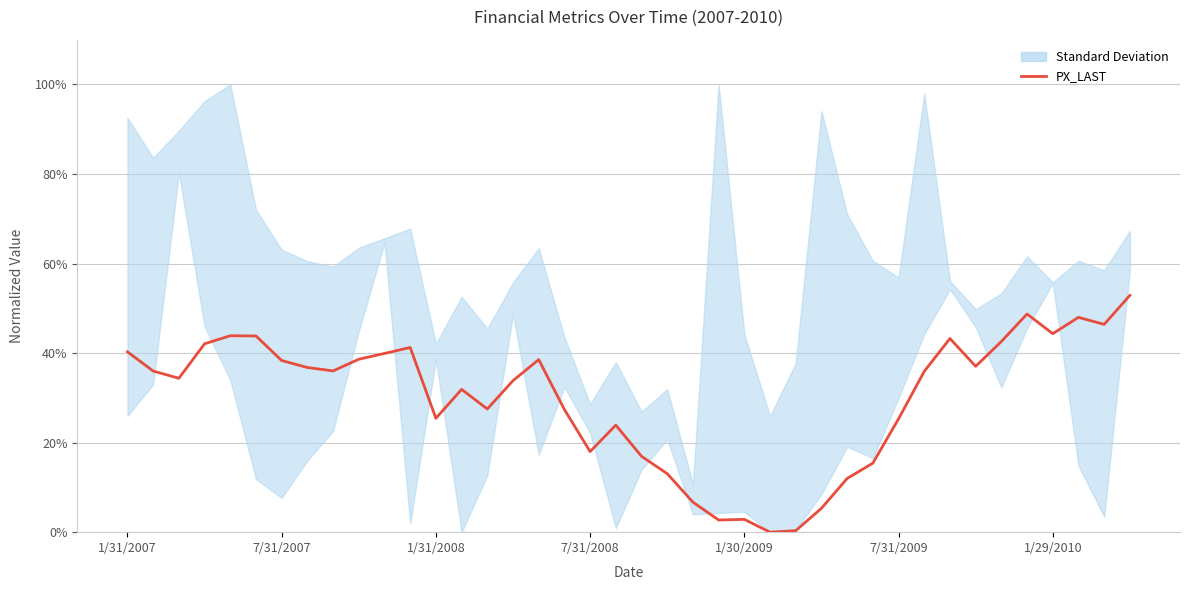

What is the difference between the values at 17 and 29?

0.1